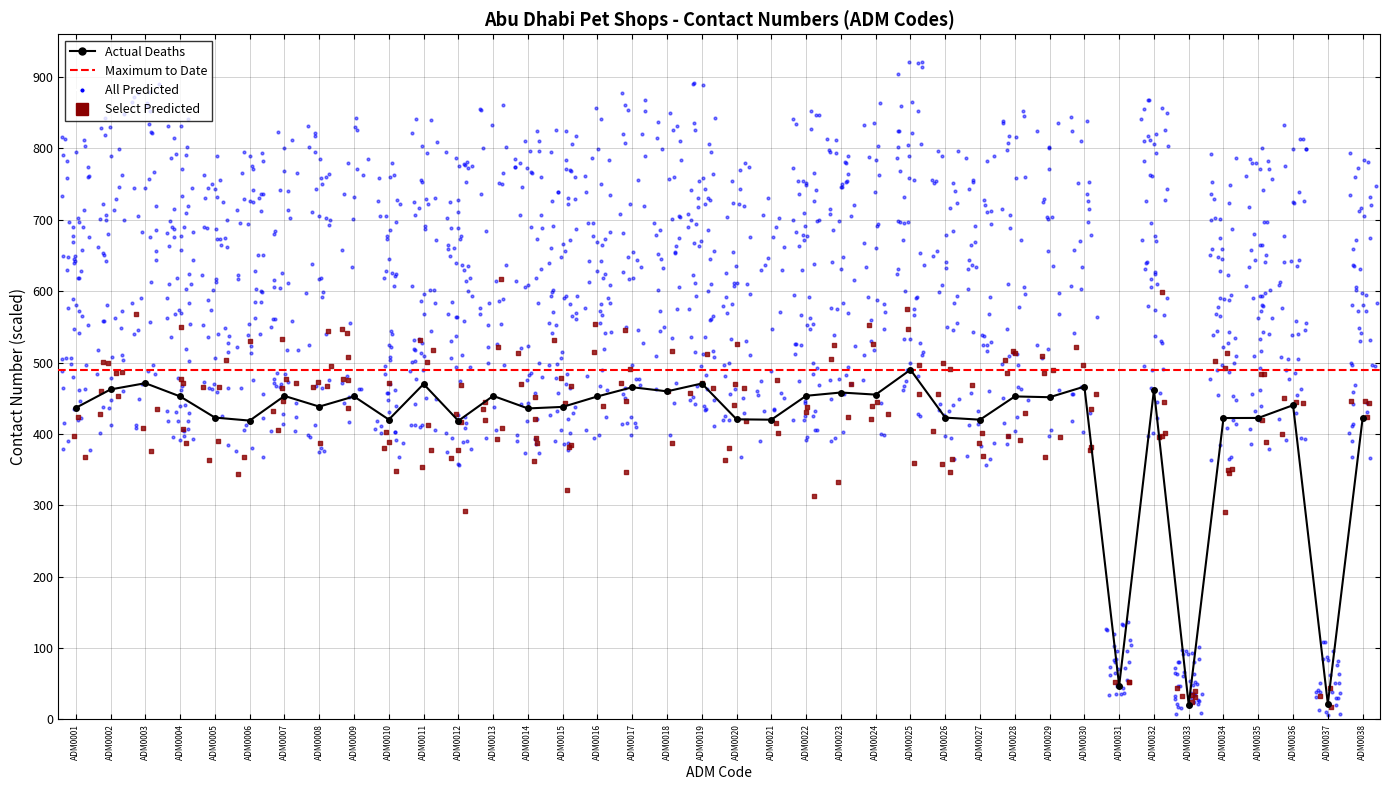

What is the change in value from ADM0005 to ADM0015?

+15.0